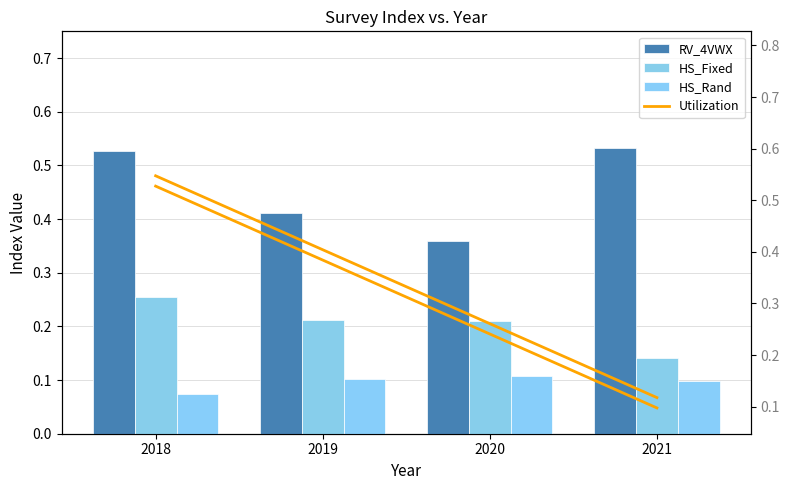

At 2019, list the series in order from largest to smallest.

RV_4VWX, HS_Fixed, HS_Rand